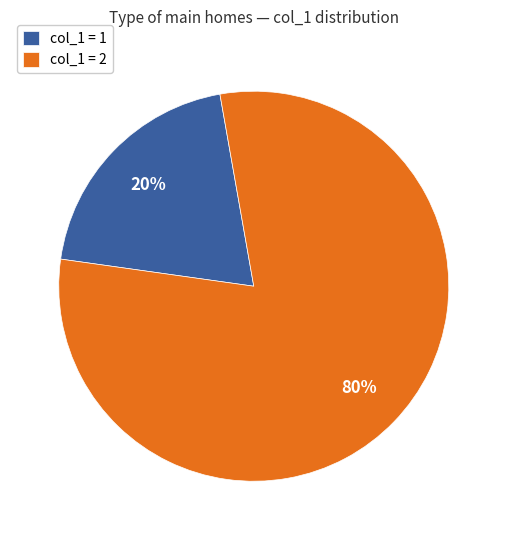

What is the largest slice in the pie chart?

col_1 = 2